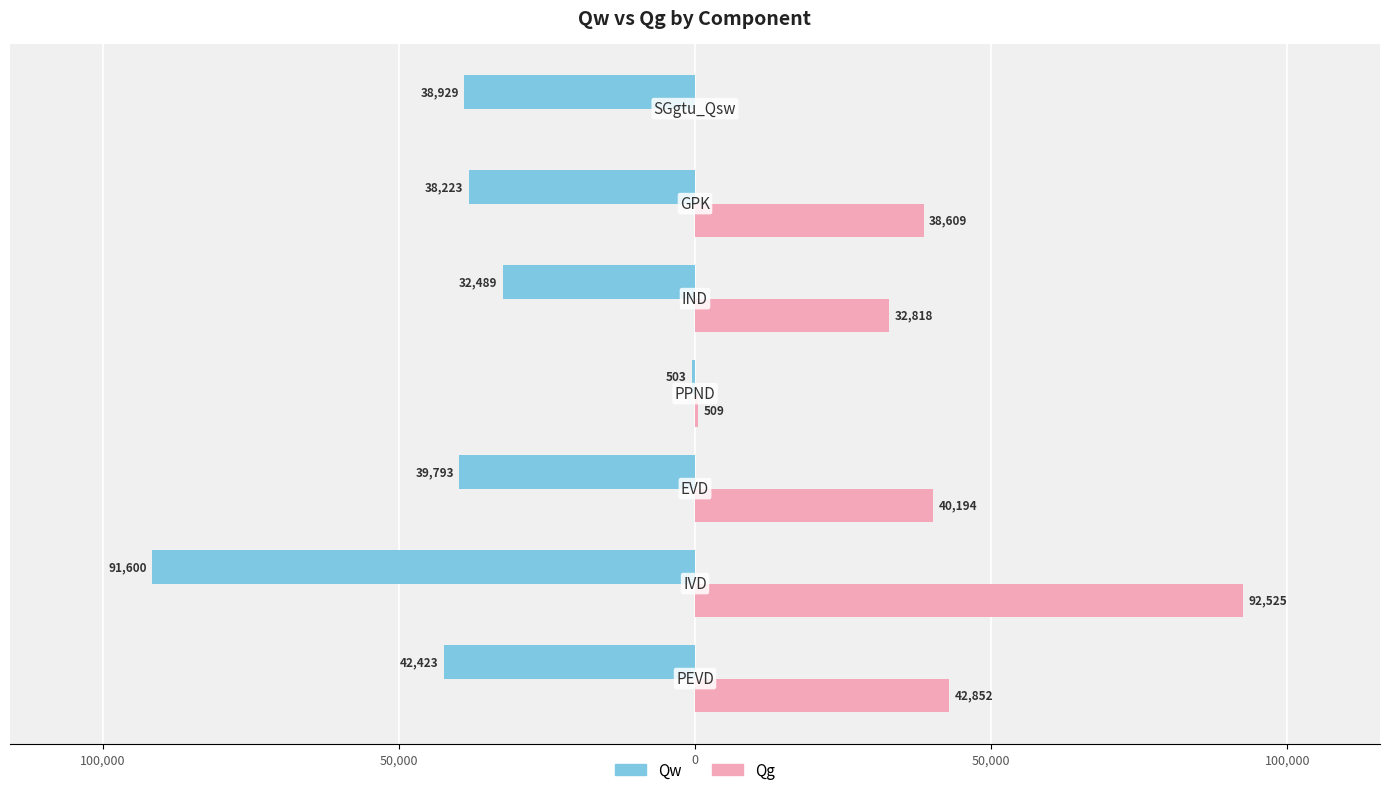

What are all the series names shown in the legend?

Qw, Qg